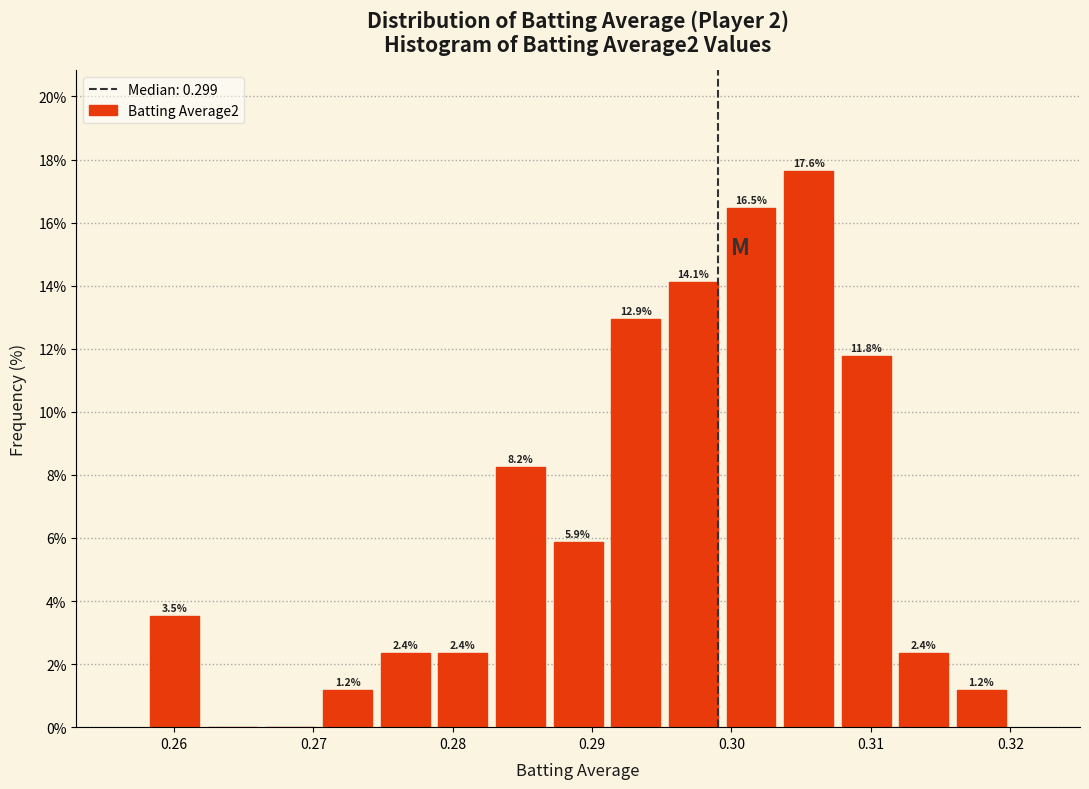

Over which range of the x-axis is the bar tallest?

0.303 to 0.308